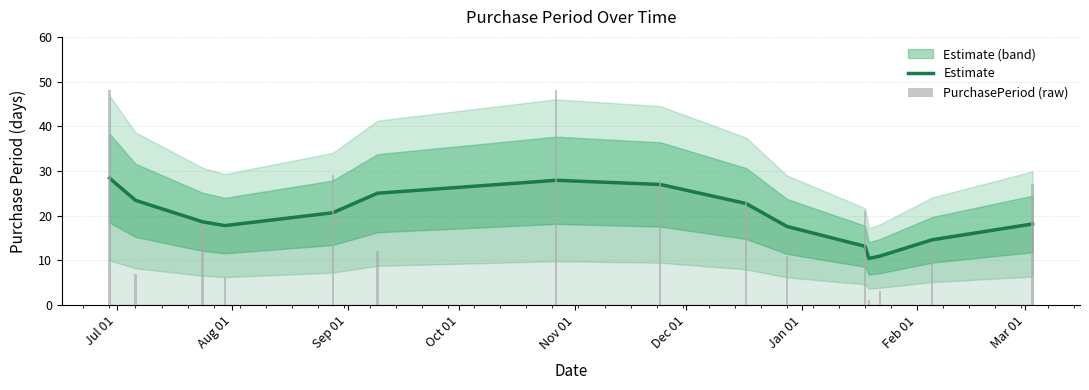

How many groups of bars are there?

15